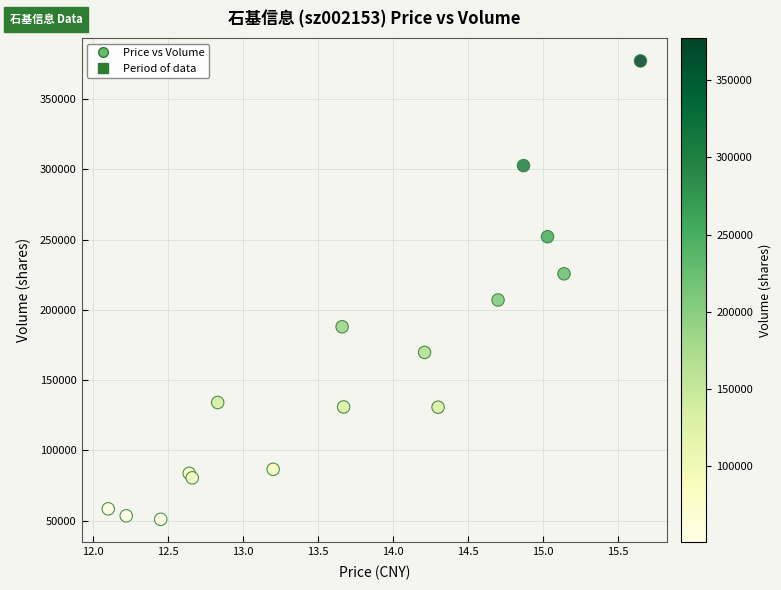

What Y value in the scatter plot is closest to 214085?

207068